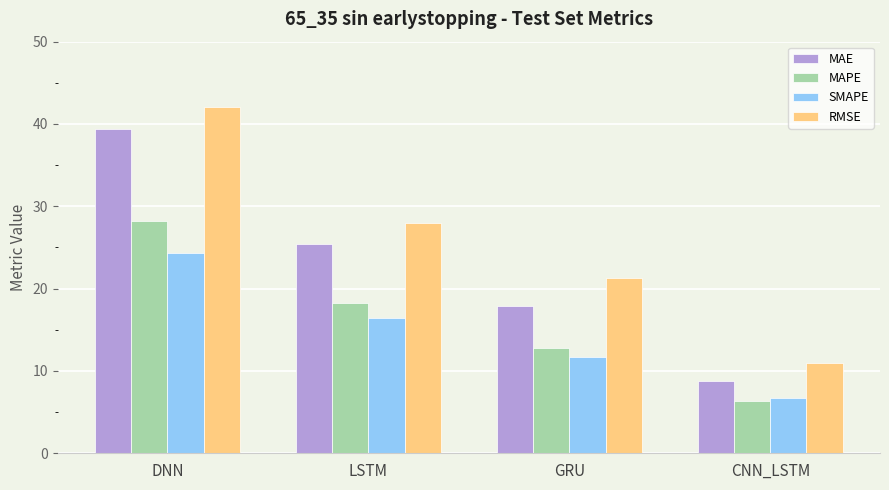

At which category is the sum across all series the highest?

DNN